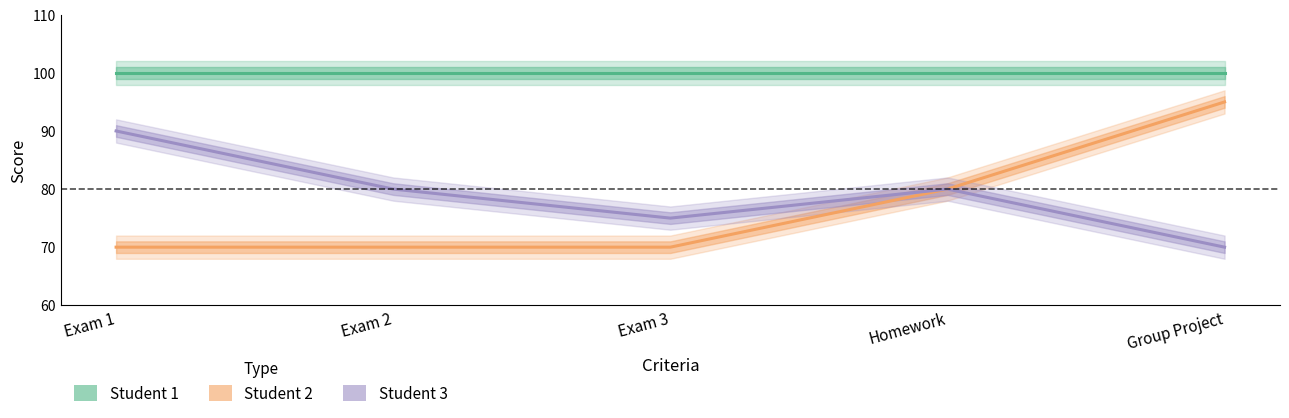

At how many categories does at least one series exceed 79?

4